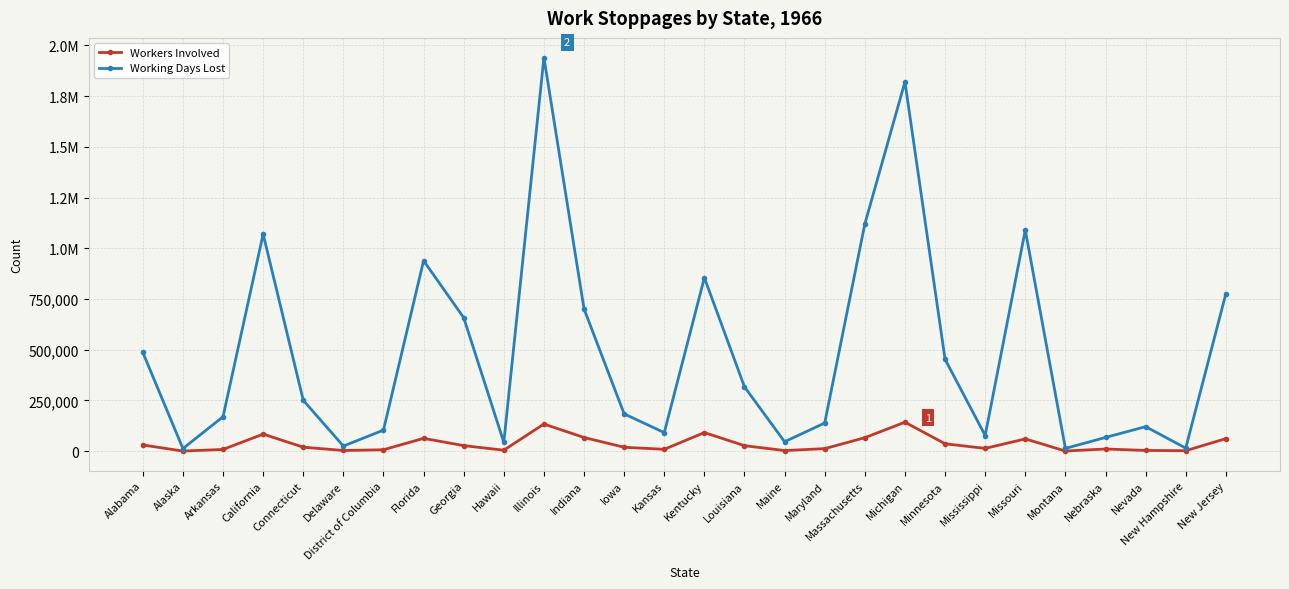

Does the chart have visible grid lines?

Yes